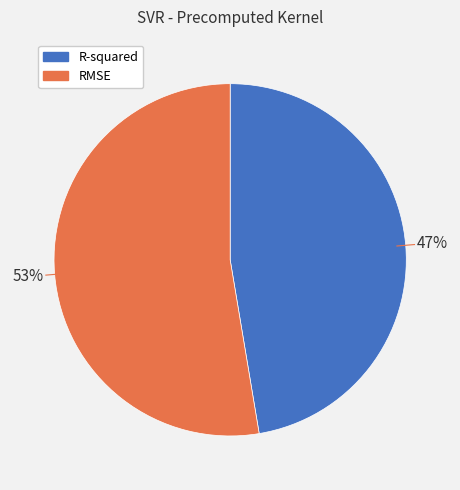

To the nearest percent, what is the combined percentage of RMSE and R-squared?

100%